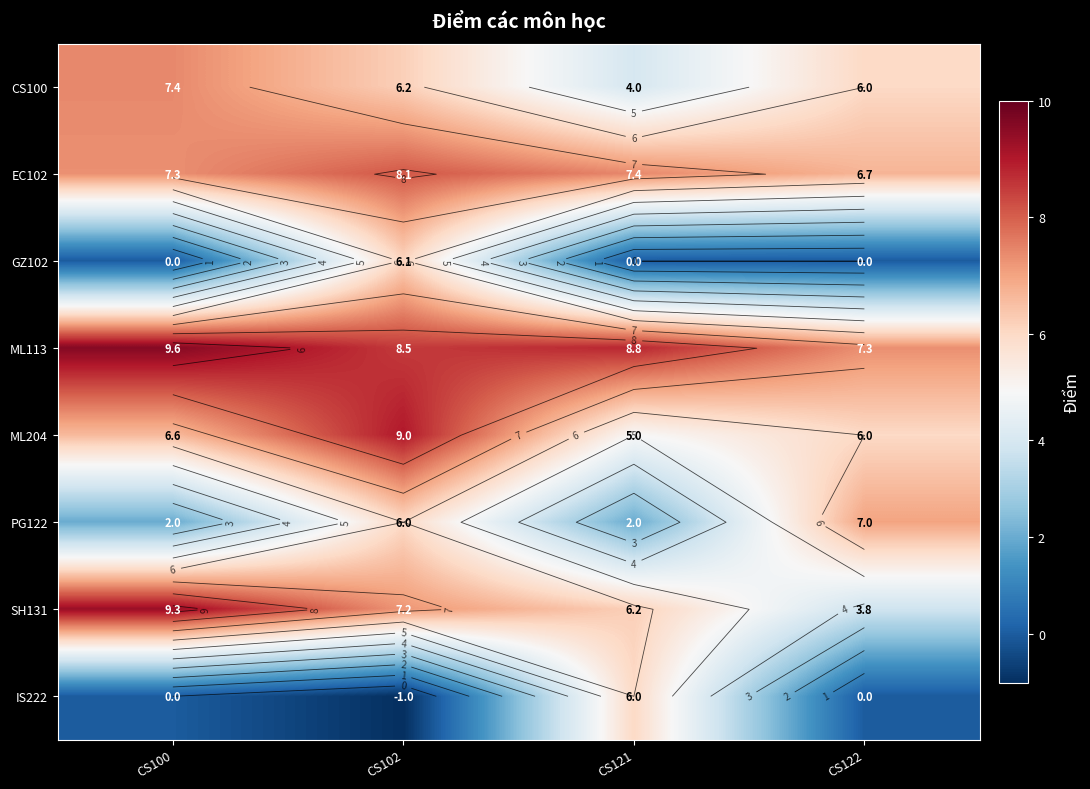

List the series in order of their peak value, highest first.

ML113, SH131, ML204, EC102, CS100, PG122, GZ102, IS222